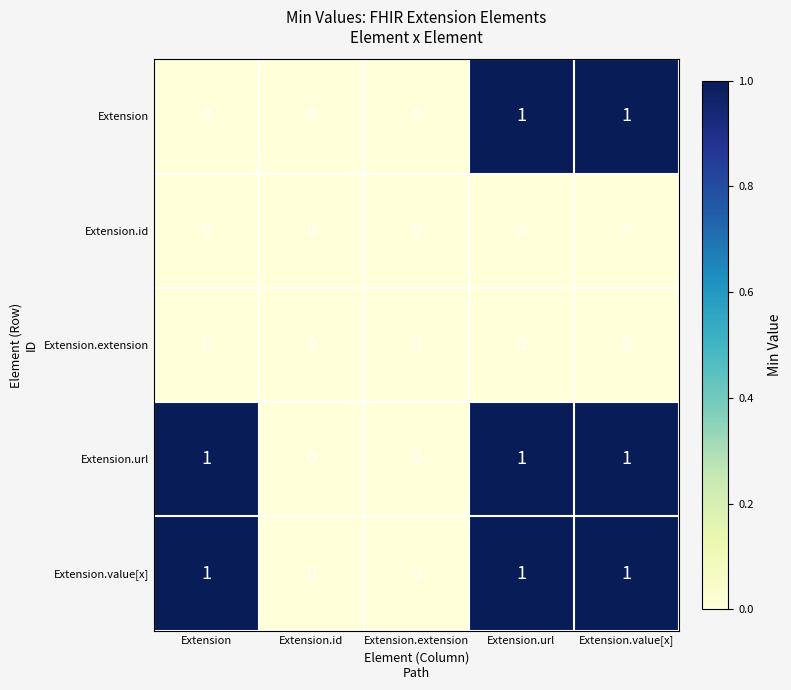

True or false: Extension.id has a value of 0 at Extension.extension.

True